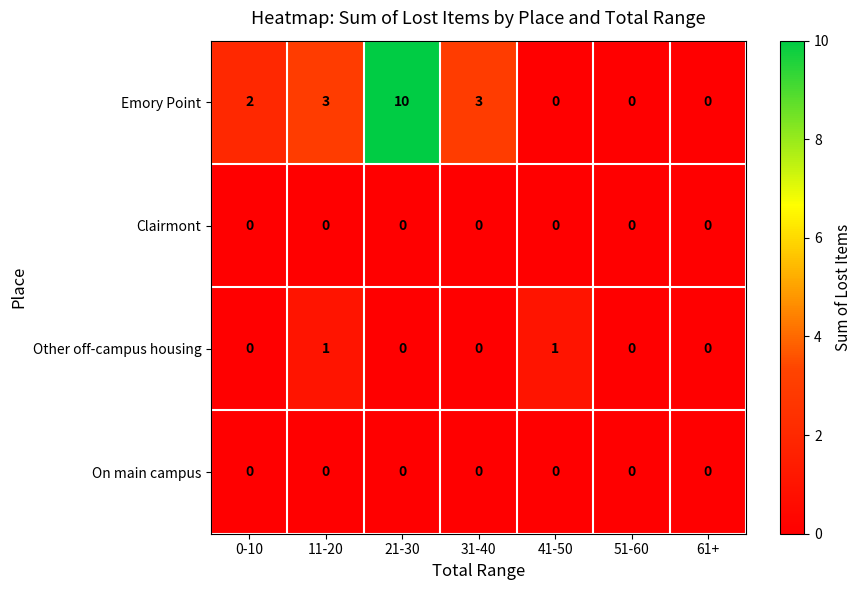

What is the difference between the highest and lowest values at 21-30?

10